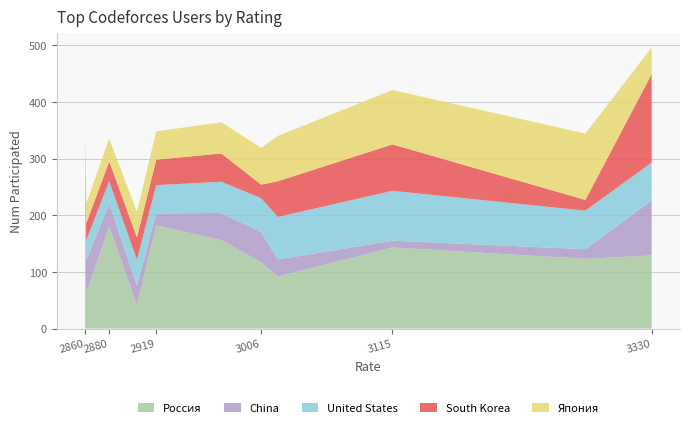

At which category is the sum across all series the highest?

3330